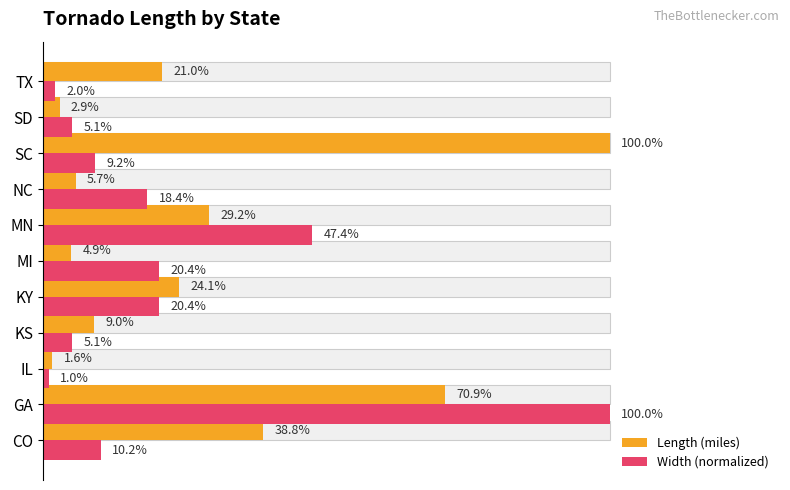

What is the label of the 2nd bar from the right?

18